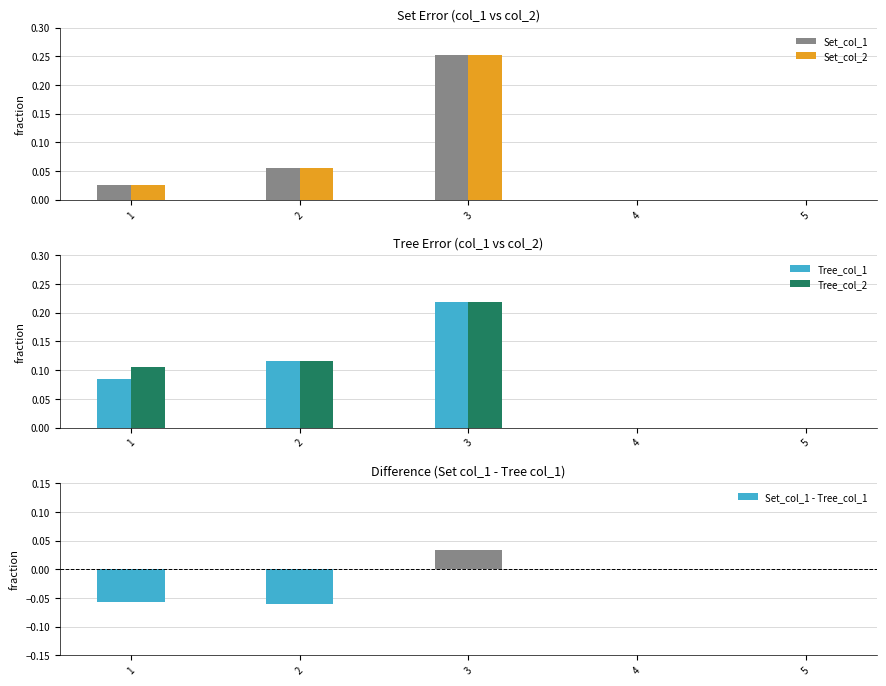

How many distinct data groups are displayed?

5